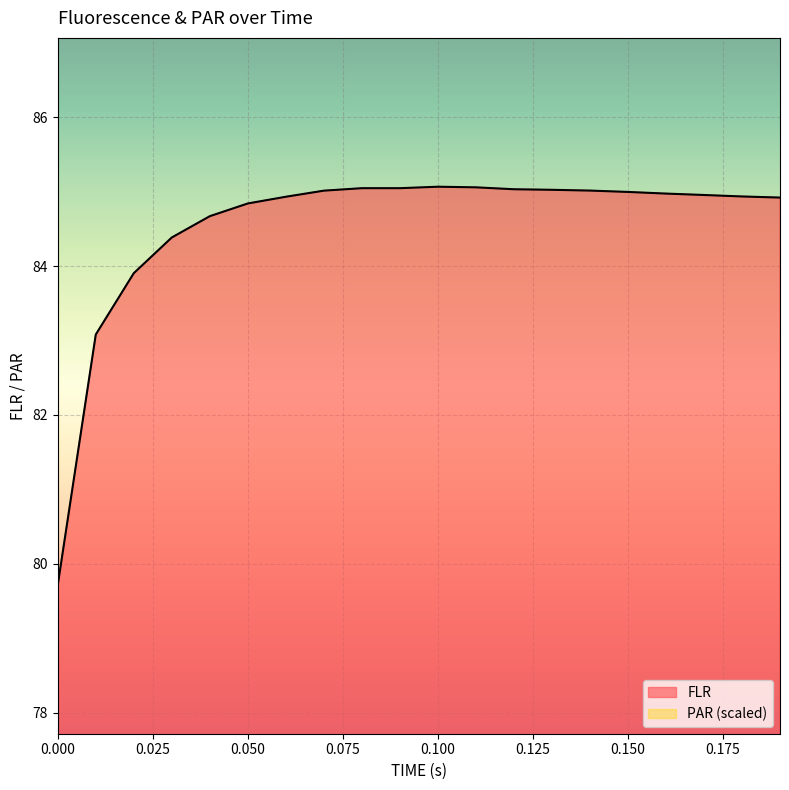

Reading left to right, list all the values displayed in this chart.

0.0=79.7	0.01=83.1	0.02=83.9	0.03=84.4	0.04=84.7	0.05=84.8	0.06=84.9	0.07=85.0	0.08=85.0	0.09=85.0	0.1=85.1	0.11=85.1	0.12=85.0	0.13=85.0	0.14=85.0	0.15=85.0	0.16=85.0	0.17=85.0	0.18=84.9	0.19=84.9